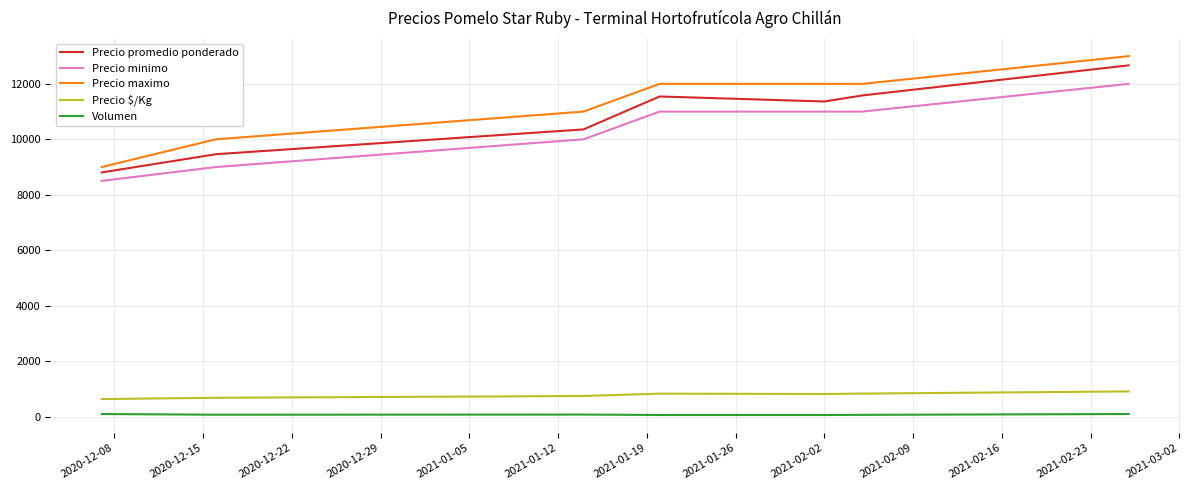

True or false: Precio $/Kg and Precio maximo cross at least once.

False